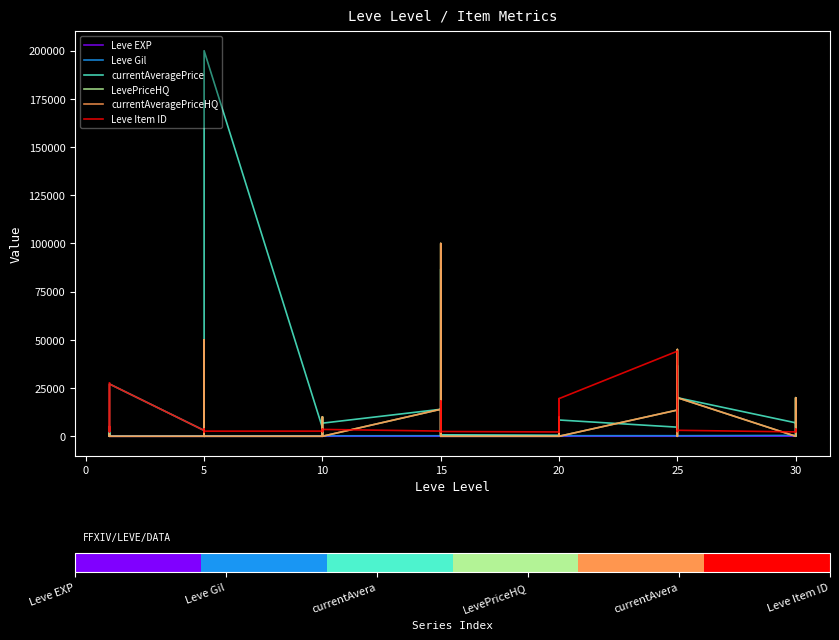

Which has a higher value, 5 or 20?

20